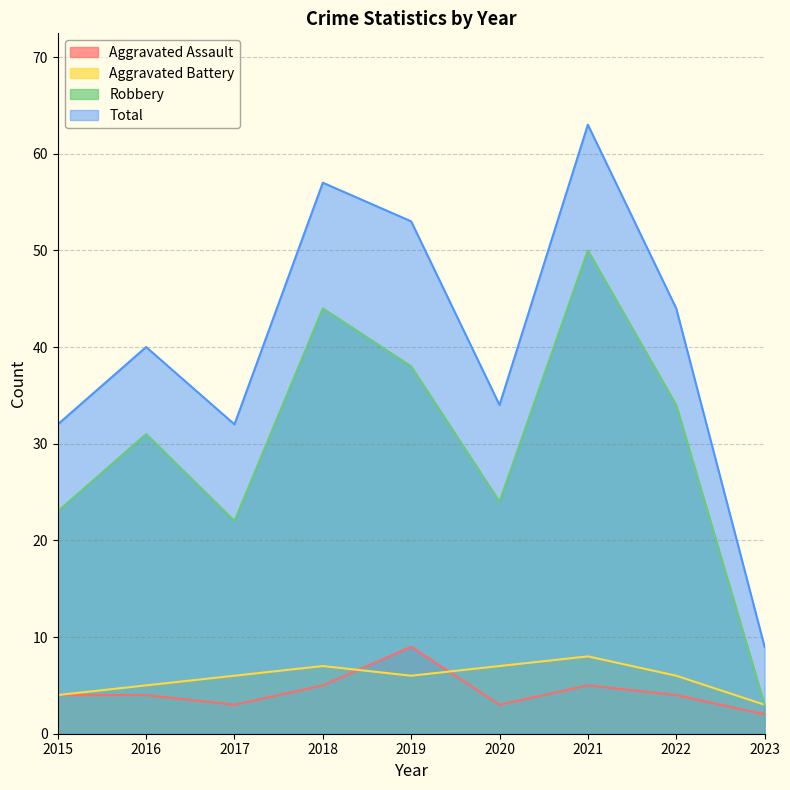

Reading left to right, extract all data points from this chart.

Aggravated Assault: 2015=4	2016=4	2017=3	2018=5	2019=9	2020=3	2021=5	2022=4	2023=2
Aggravated Battery: 2015=4	2016=5	2017=6	2018=7	2019=6	2020=7	2021=8	2022=6	2023=3
Robbery: 2015=23	2016=31	2017=22	2018=44	2019=38	2020=24	2021=50	2022=34	2023=3
Total: 2015=32	2016=40	2017=32	2018=57	2019=53	2020=34	2021=63	2022=44	2023=9